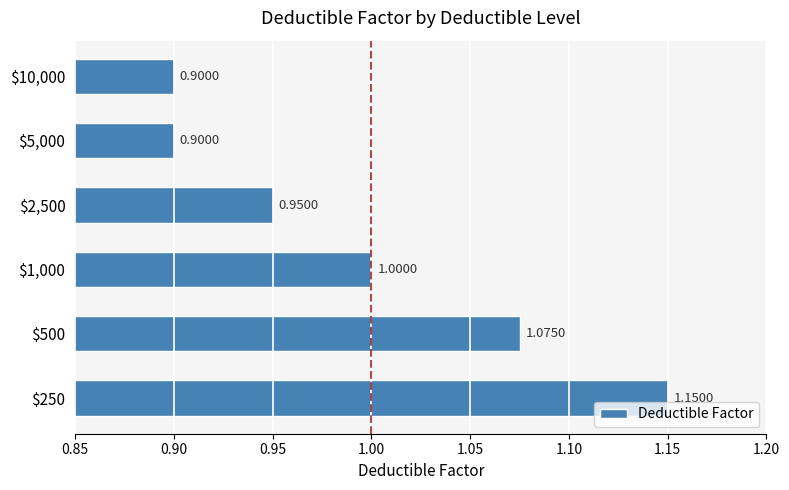

What is the sum of all values?

6.0